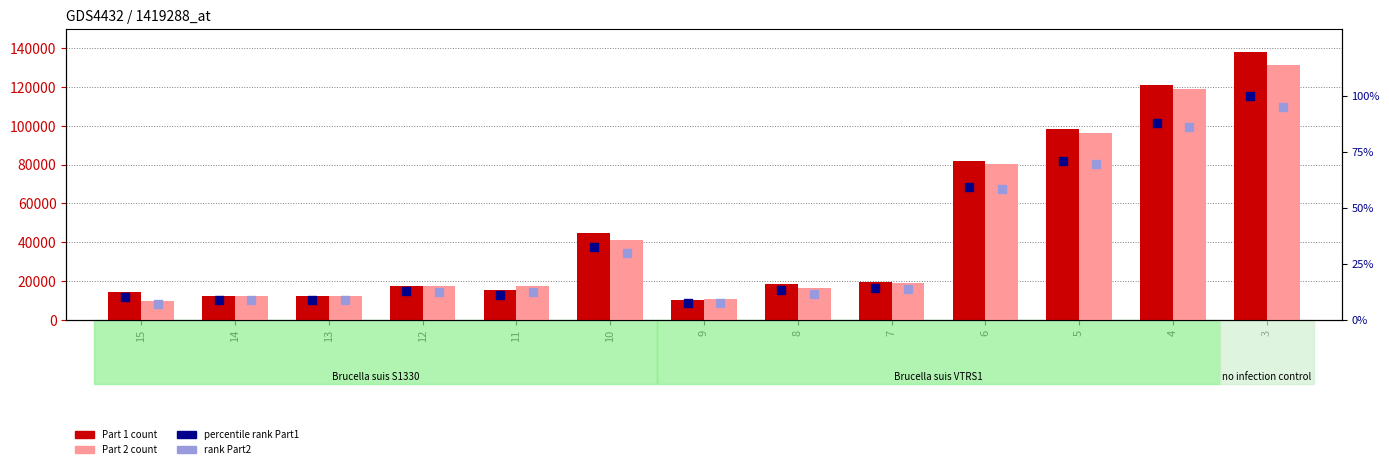

At which category is the sum across all series the highest?

3